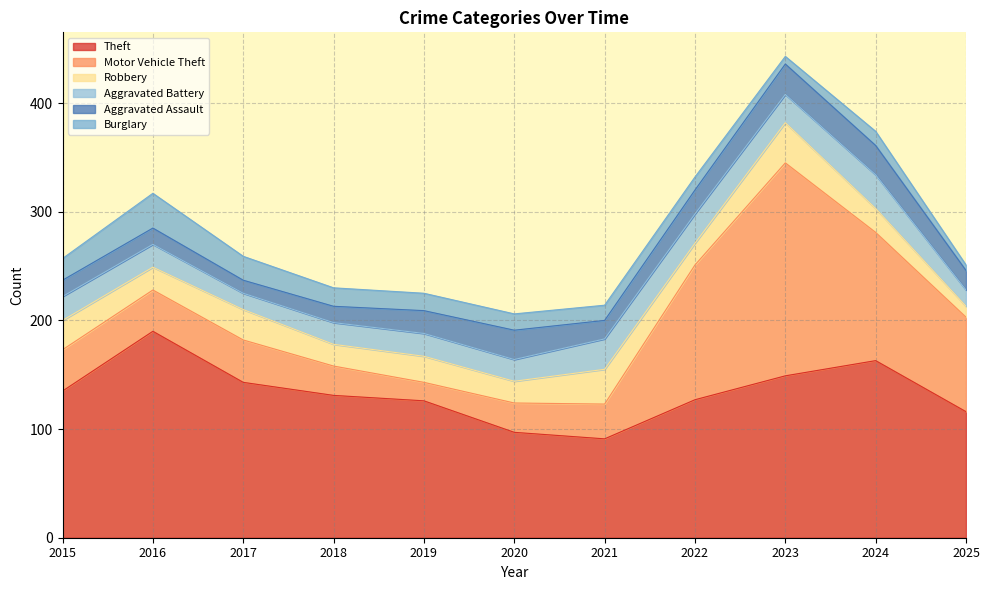

Reading left to right, what are all the values shown in this chart?

Theft: 135	190	143	131	126	97	91	127	149	163	116
Motor Vehicle Theft: 38	38	39	27	17	27	32	124	196	118	87
Robbery: 27	21	28	20	24	20	32	20	37	22	10
Aggravated Battery: 22	21	15	20	21	20	28	27	26	31	15
Aggravated Assault: 15	15	12	15	21	27	17	22	28	27	18
Burglary: 20	32	22	17	16	15	14	12	7	13	5